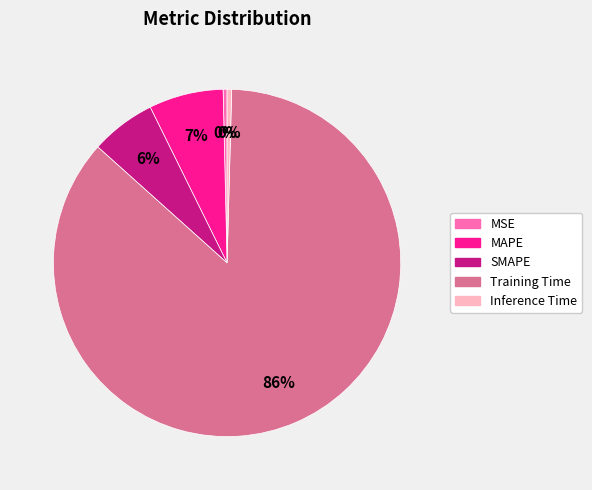

Is it true that SMAPE is 15% of the pie?

False